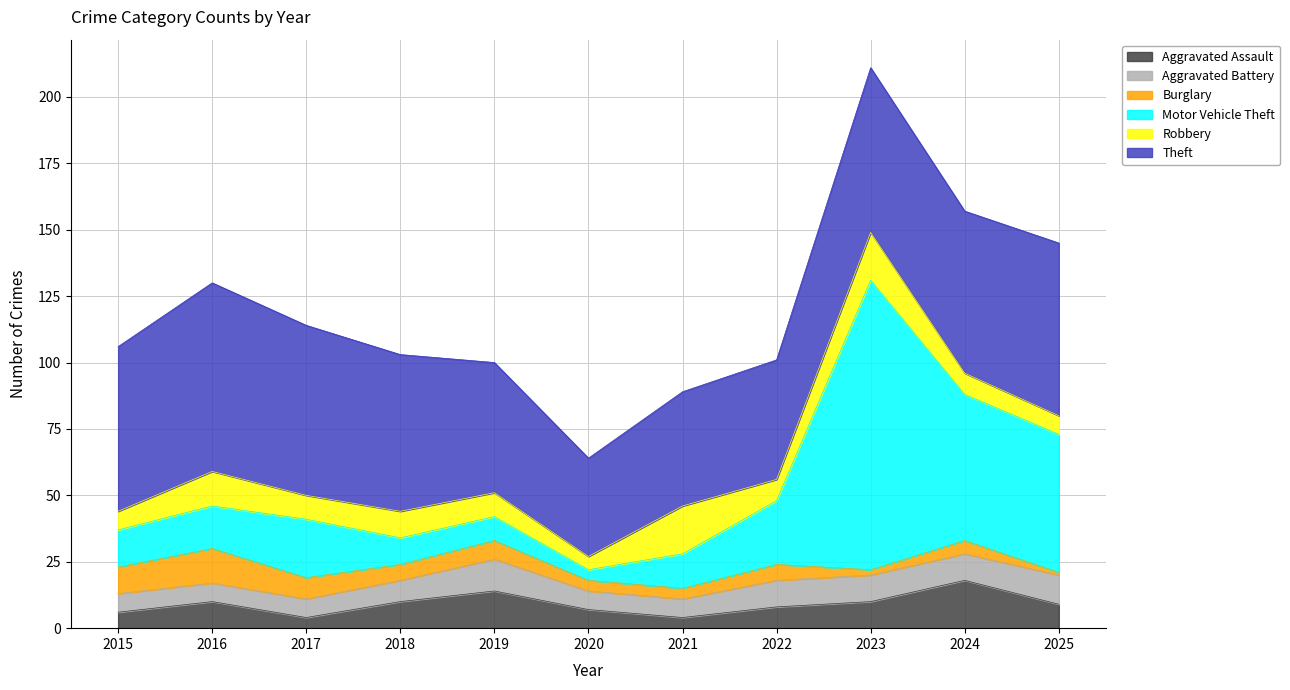

Which series has the largest total across all categories?

Theft